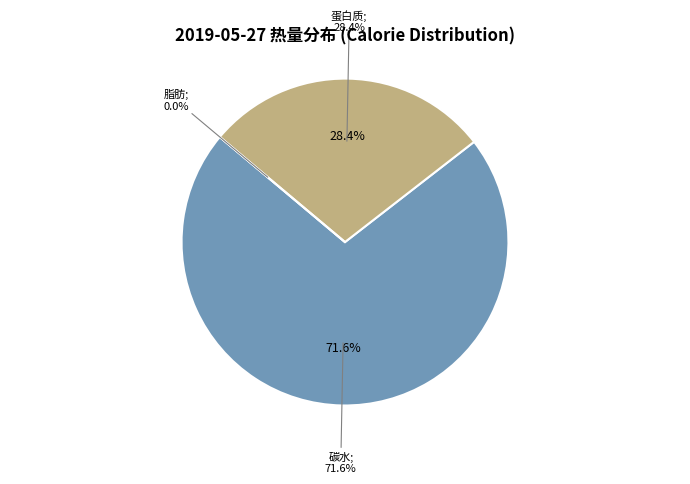

Is it true that 碳水 is 53% of the pie?

False